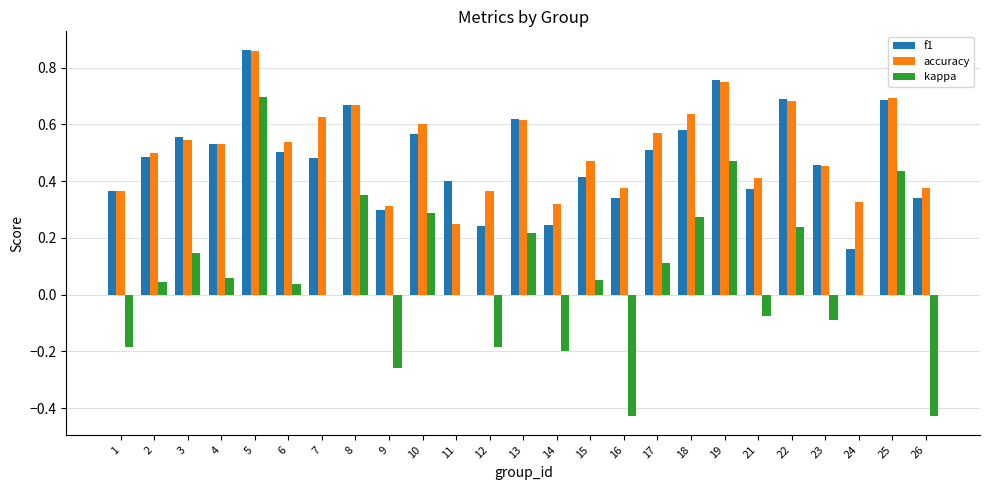

What is the sum of all accuracy values?

12.8